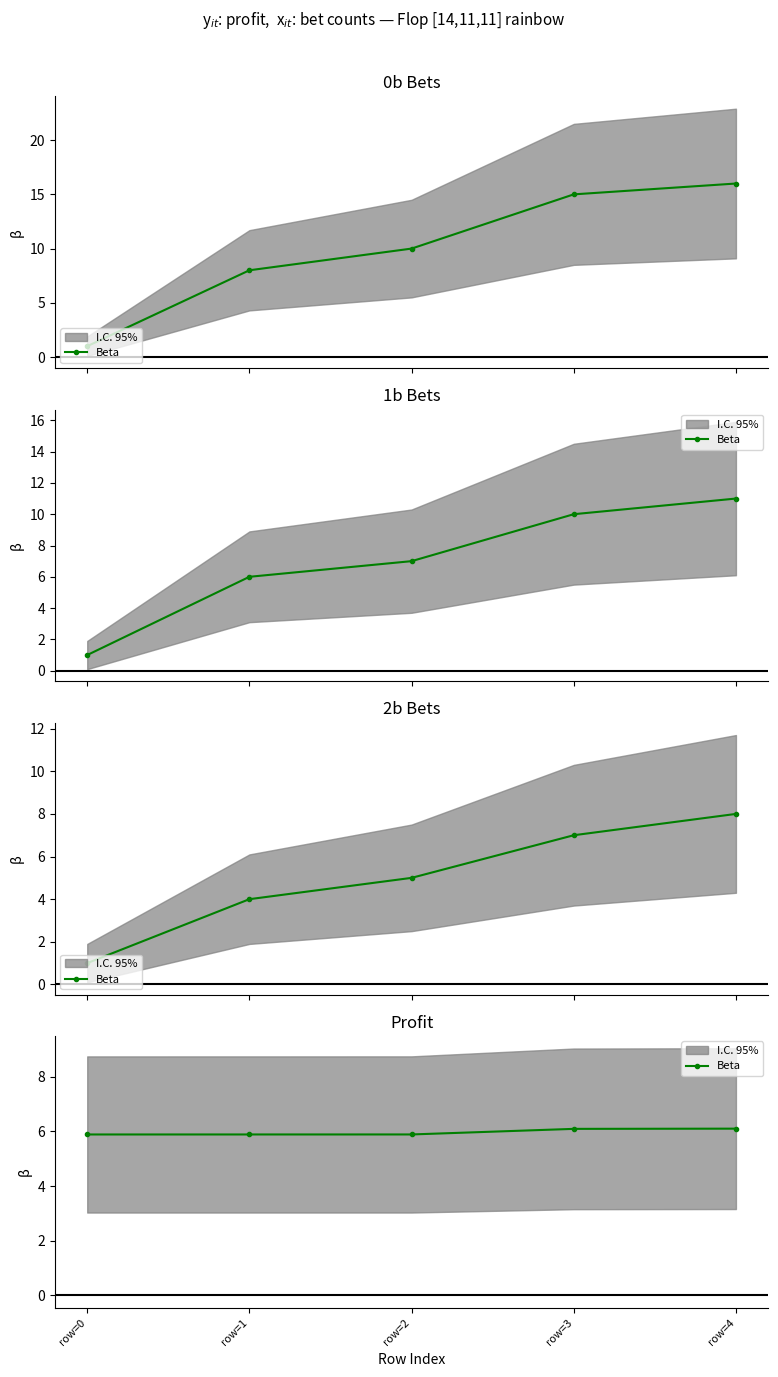

Is it true that the value at row=4 is 6.1?

True